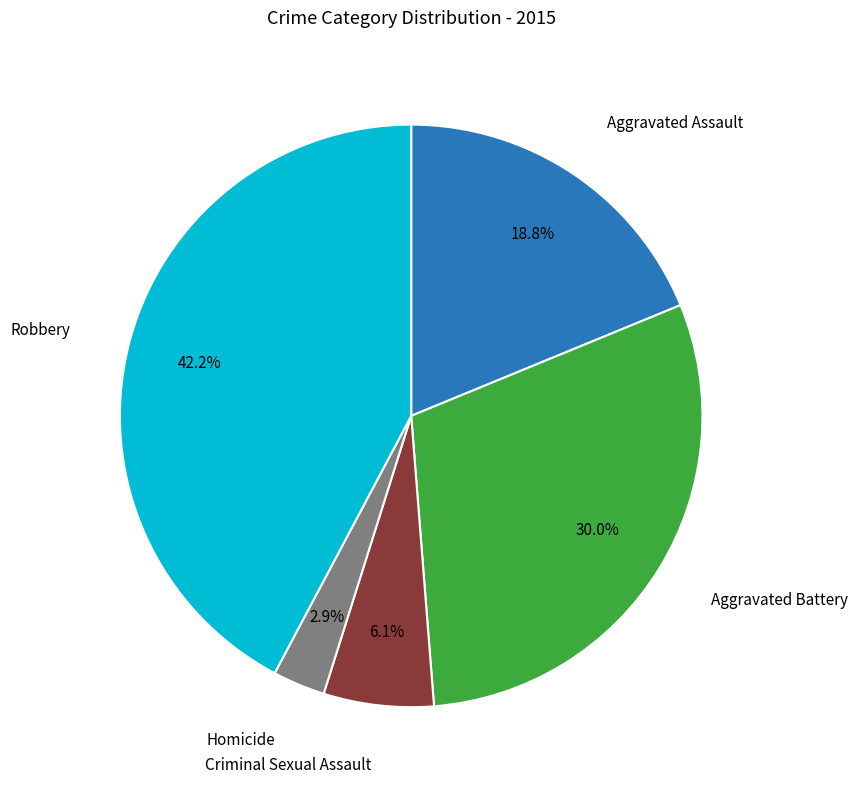

Is there any slice that represents more than half of the pie?

No